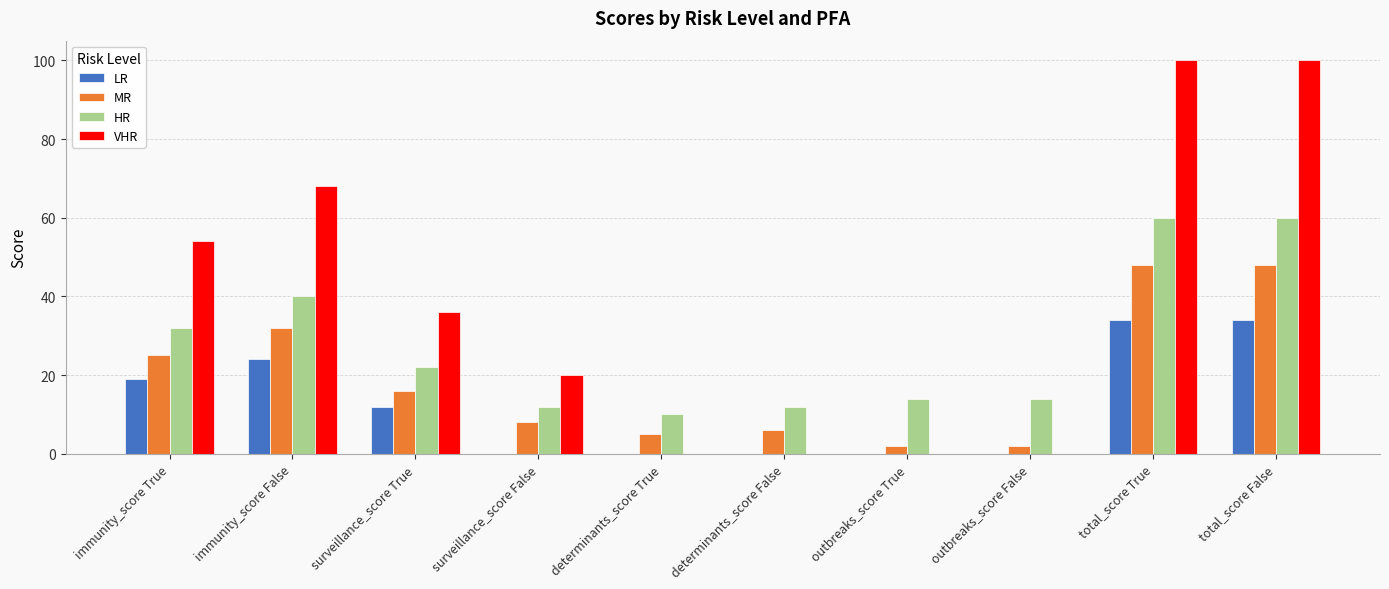

What is the sum of the HR values at immunity_score True and immunity_score False?

72